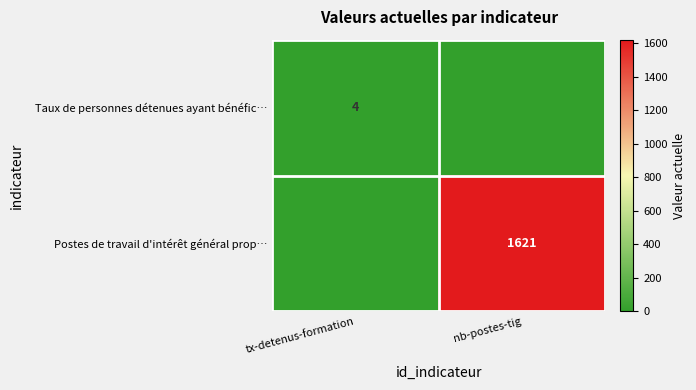

At which category is the sum across all series the highest?

nb-postes-tig